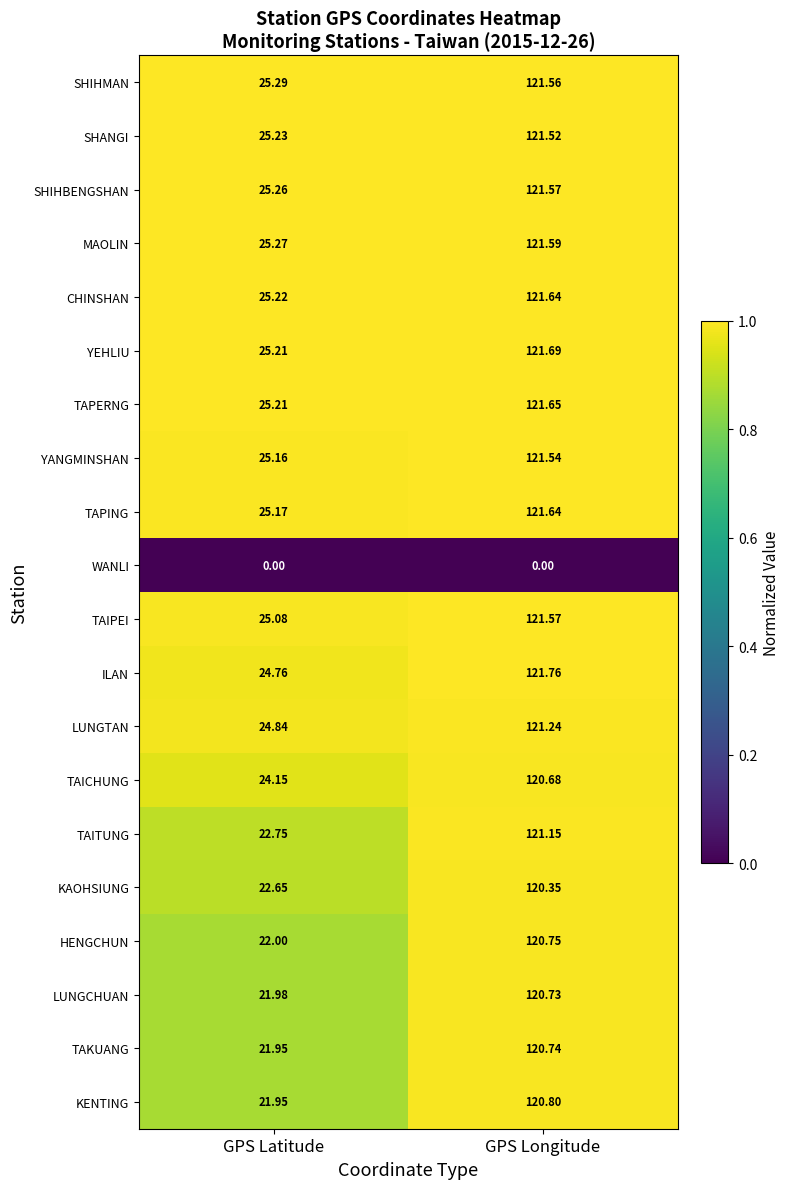

Which category has the highest value in the YEHLIU series?

GPS Longitude